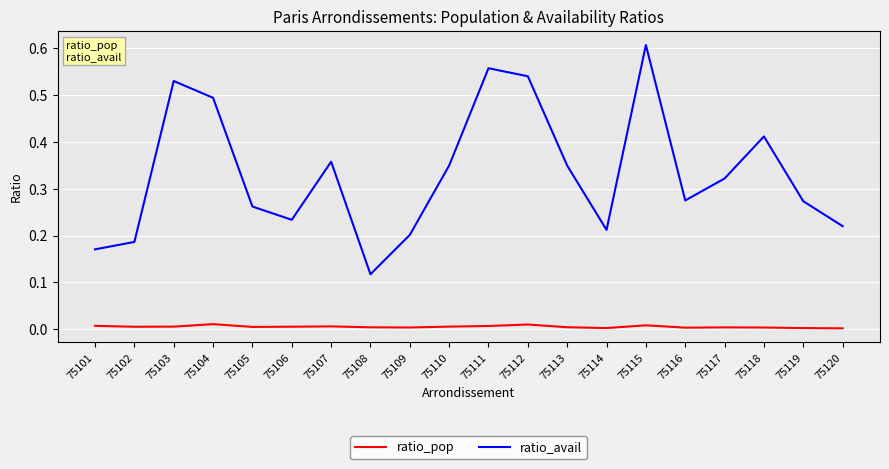

List the series in order of their peak value, highest first.

ratio_avail, ratio_pop